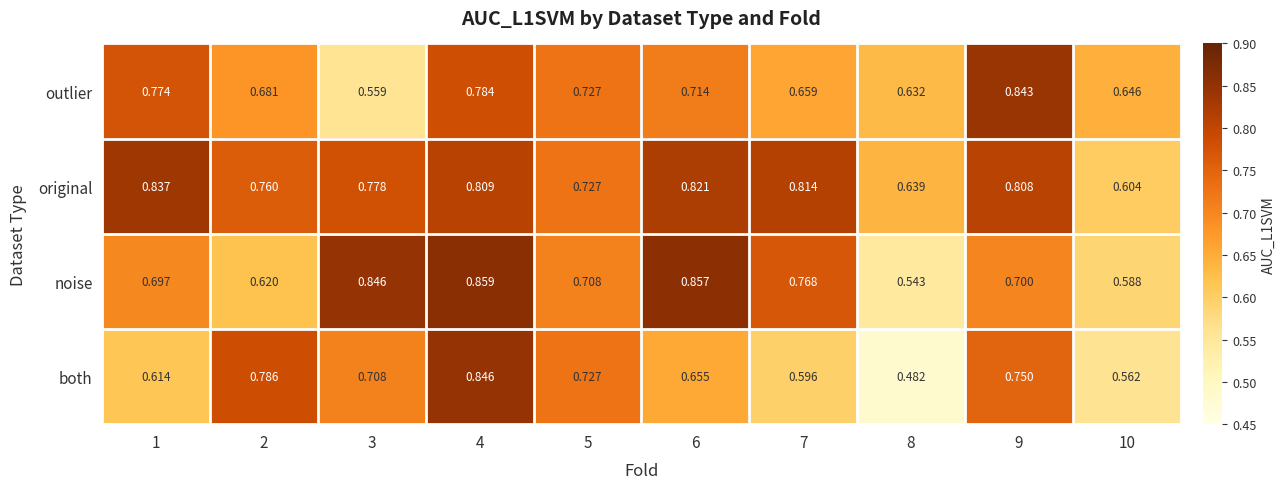

Between 3 and 8, which series saw the biggest shift?

noise